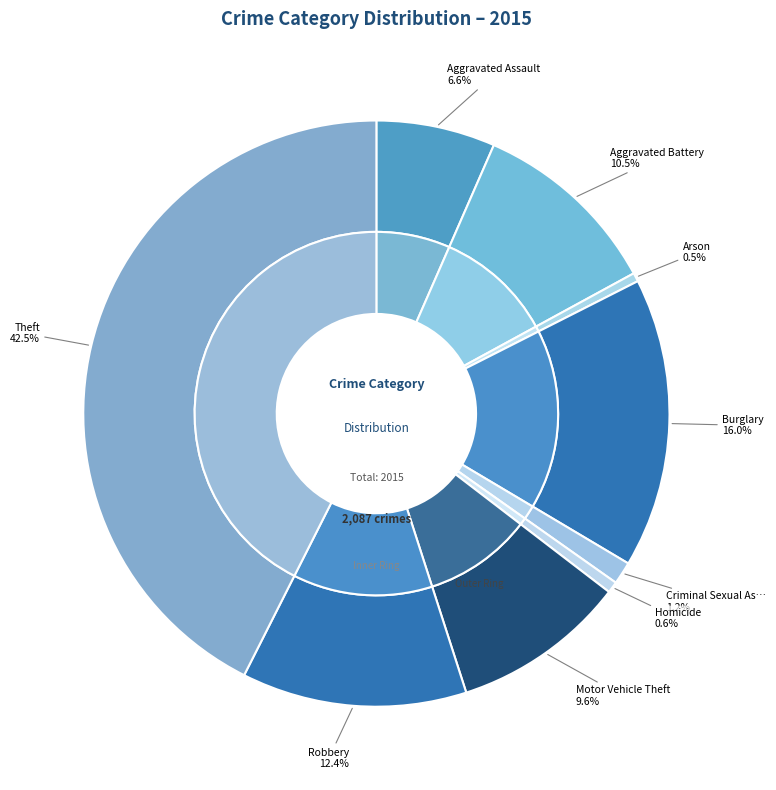

What is the smallest slice in the pie chart?

Arson